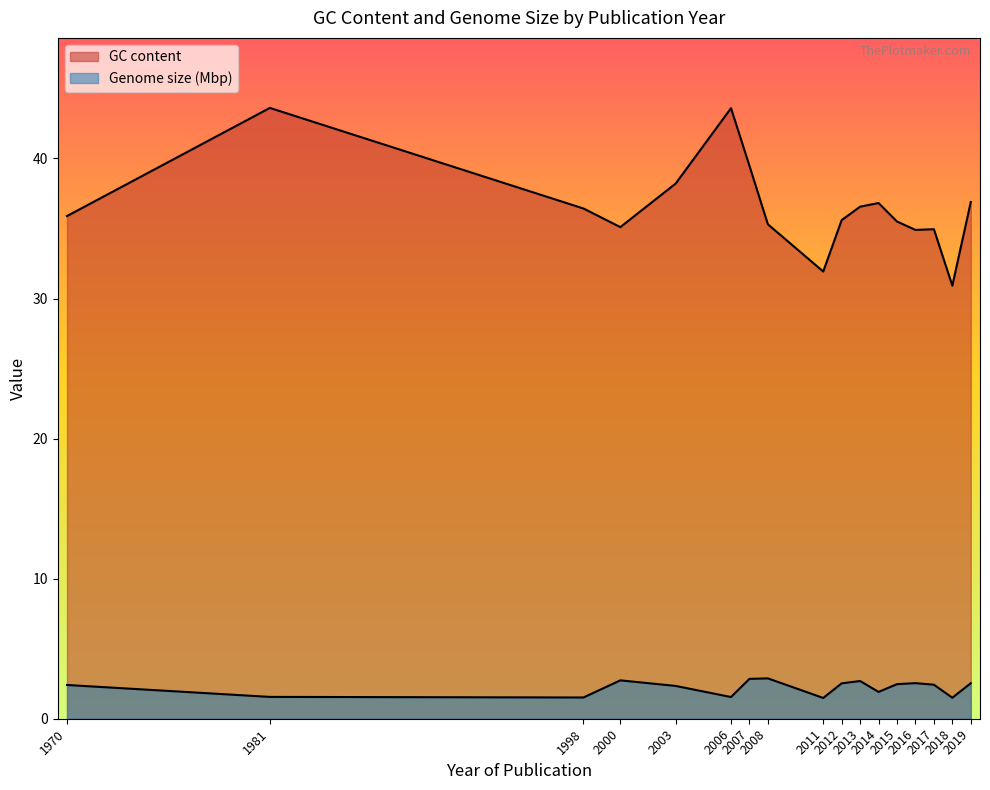

True or false: GC content and Genome size (Mbp) cross at least once.

False